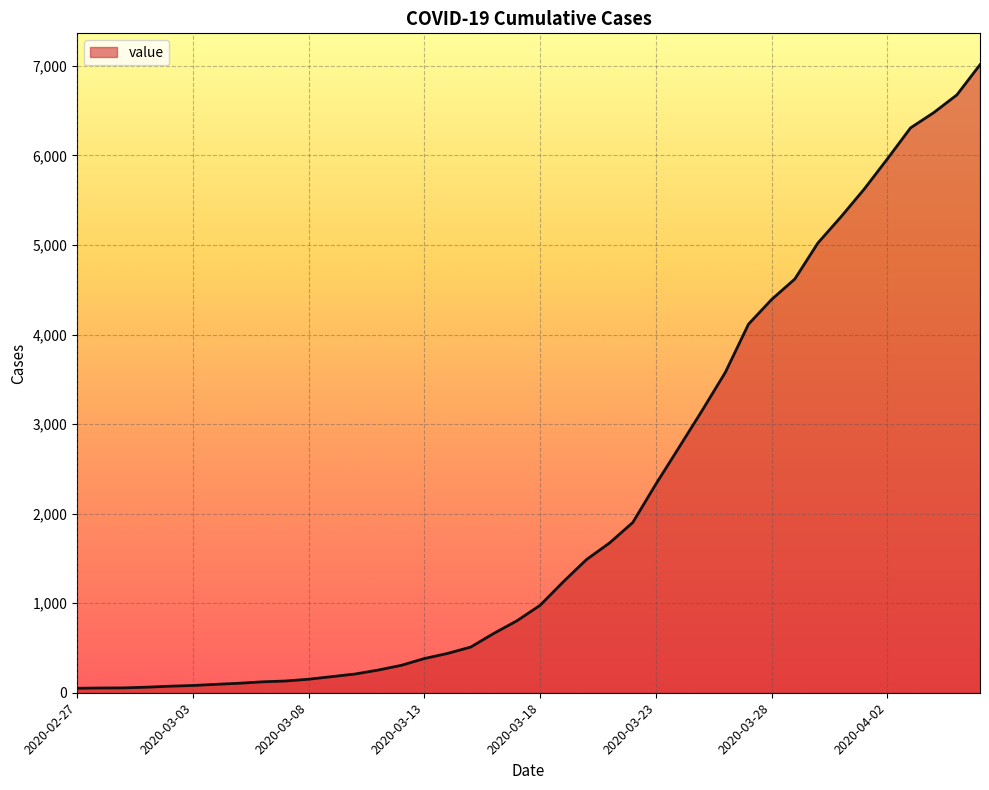

What is the maximum value shown in the chart?

7013